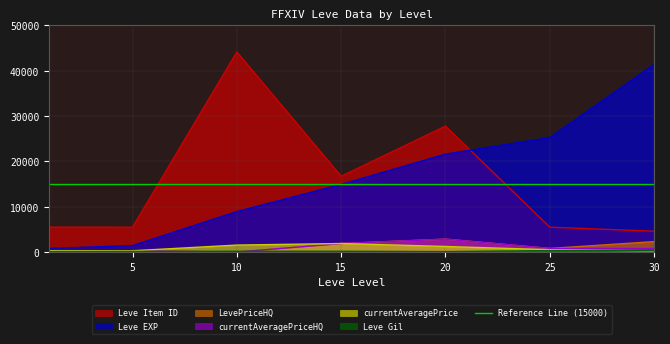

What is the total value across all series at 10?

54782